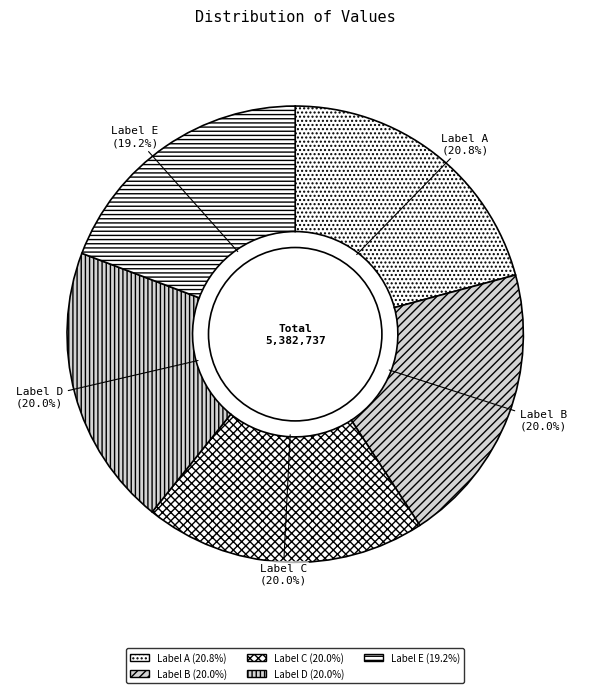

To the nearest percent, what is the difference between the largest and smallest slice percentages?

2%